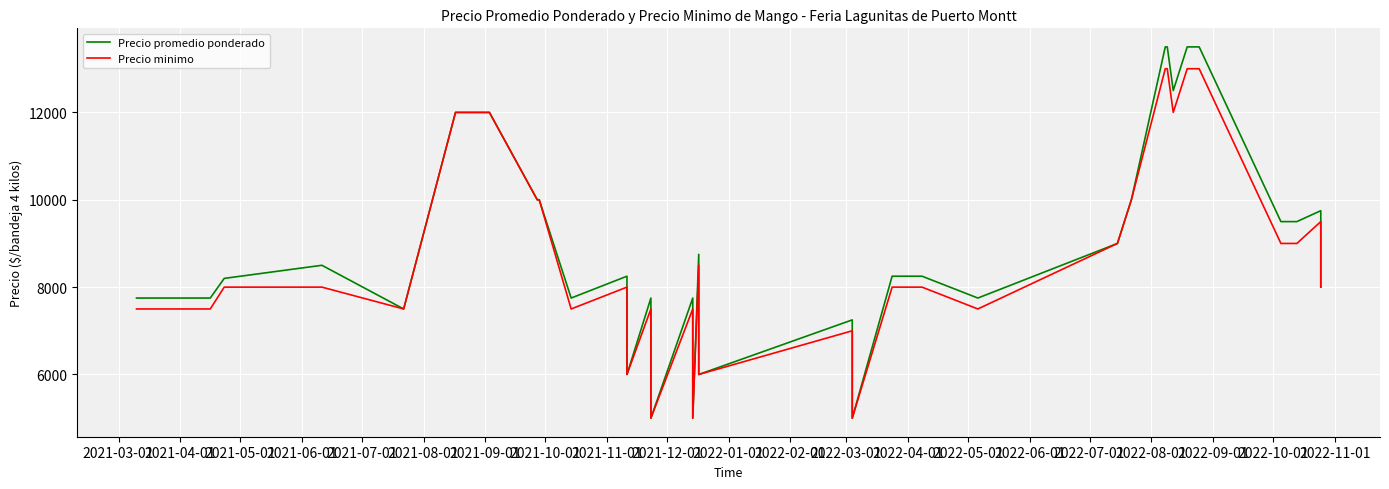

Is the value of Precio promedio ponderado at 39 greater than the value of Precio minimo at 2022-03-01?

No